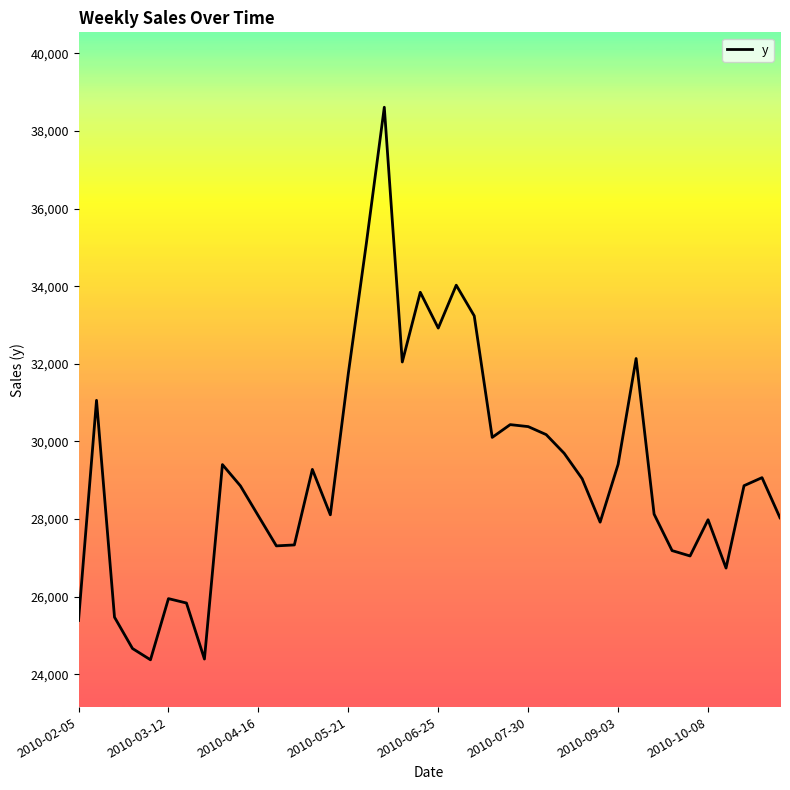

What is the difference between the second highest and second lowest values?

10703.6